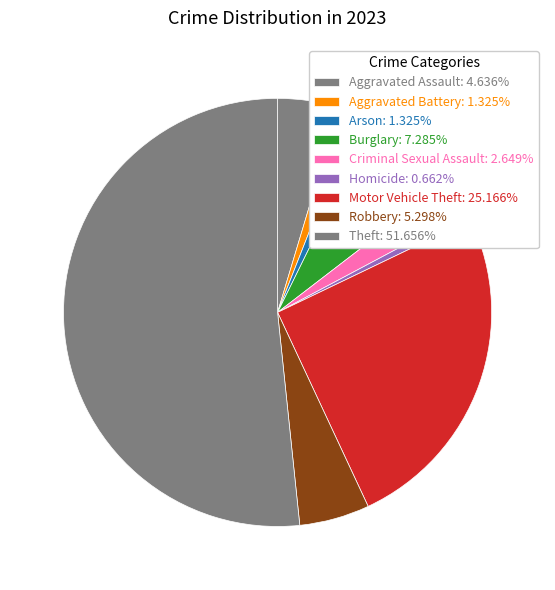

To the nearest percent, what is the combined percentage of Robbery and Criminal Sexual Assault?

8%